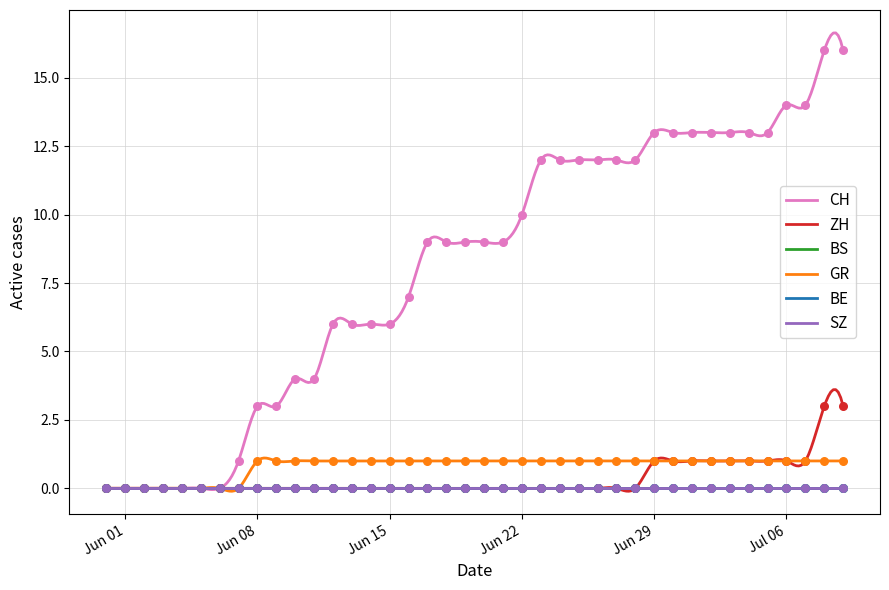

Which series contains the lowest Y value?

CH